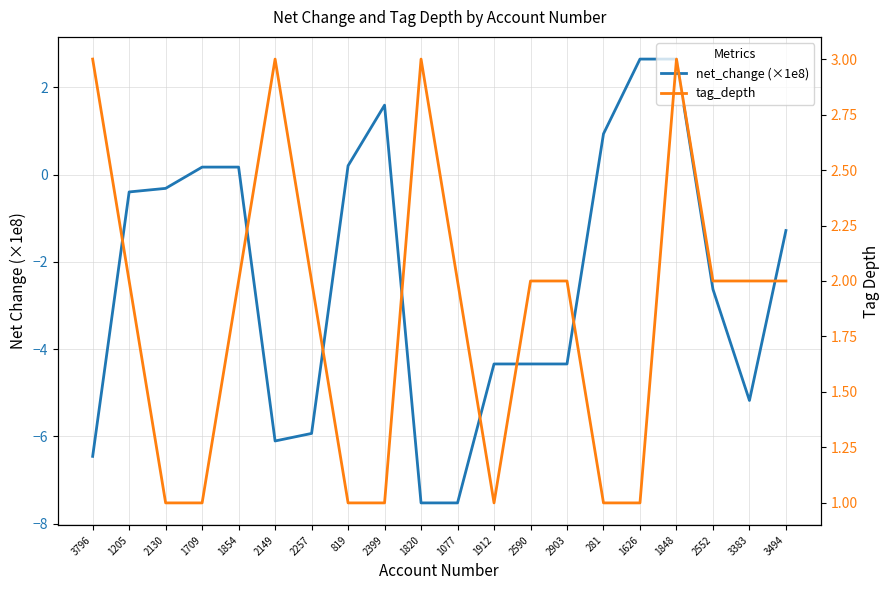

List the labels in order of net_change (×1e8) value, largest first.

1626, 1848, 2399, 281, 819, 1709, 1854, 2130, 1205, 3494, 2552, 1912, 2590, 2903, 3383, 2257, 2149, 3796, 1820, 1077